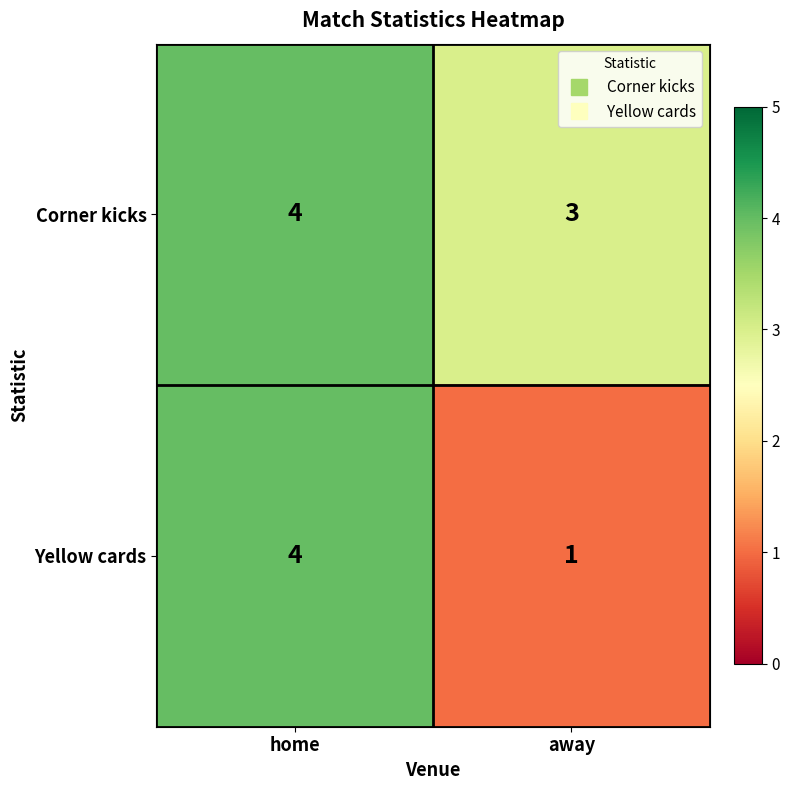

Which series has the widest spread of values?

Yellow cards